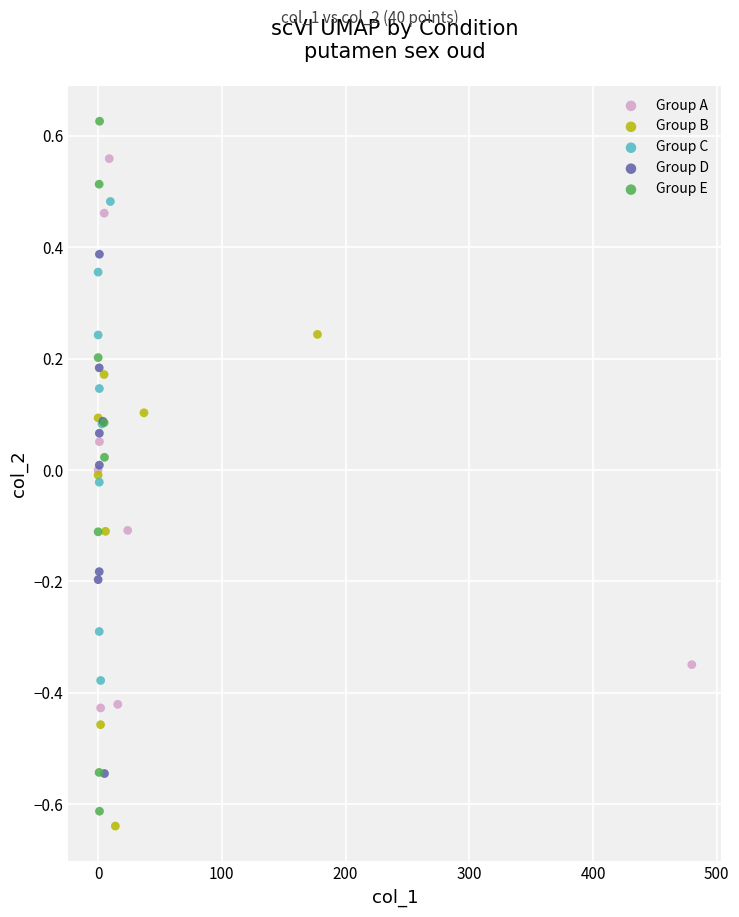

Which series contains the highest Y value?

Group E